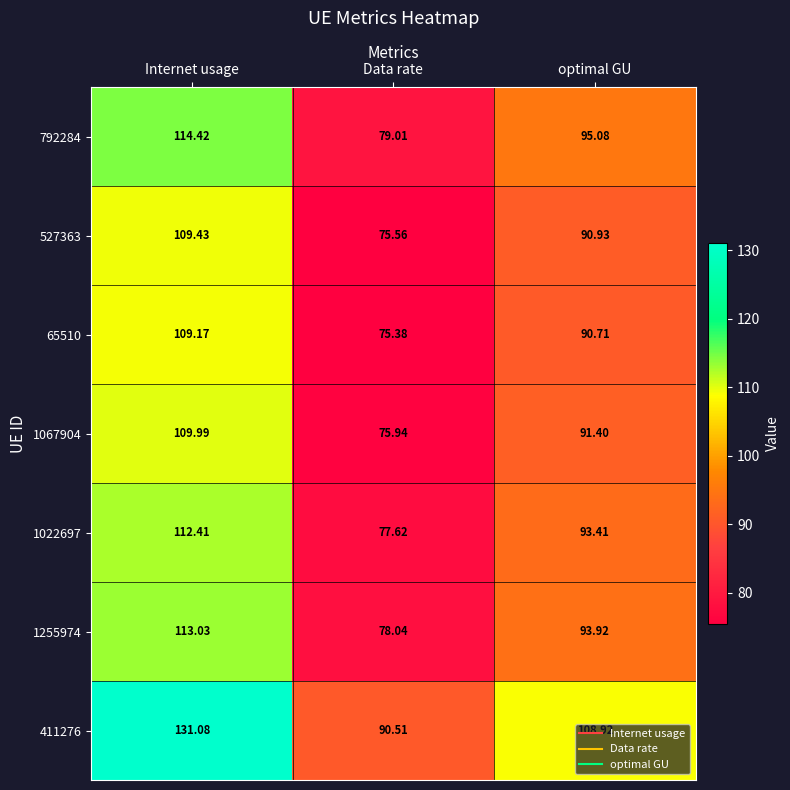

Which label corresponds to the largest value in the chart?

Internet usage